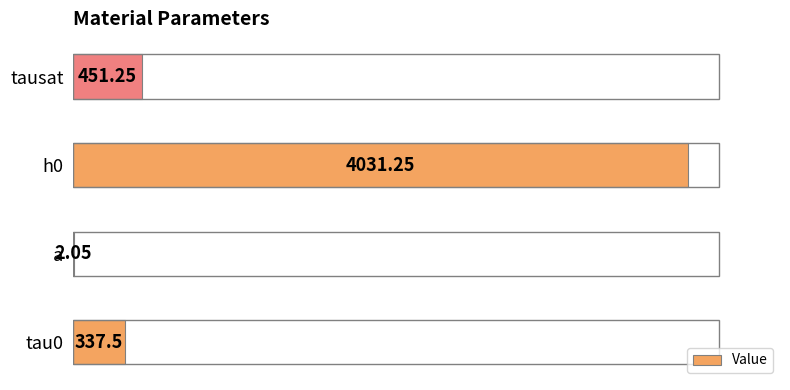

Count the number of data series in this chart.

1